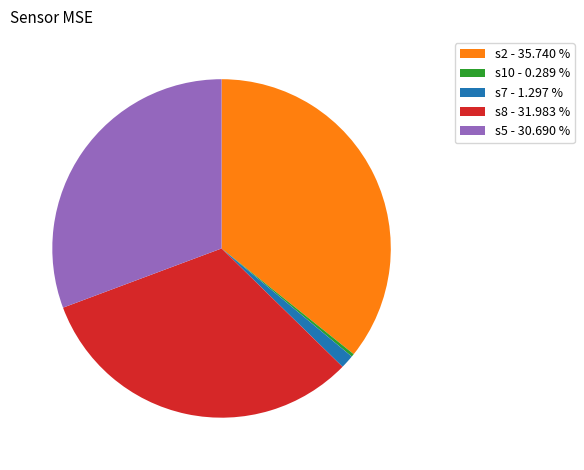

What is the largest slice in the pie chart?

s2